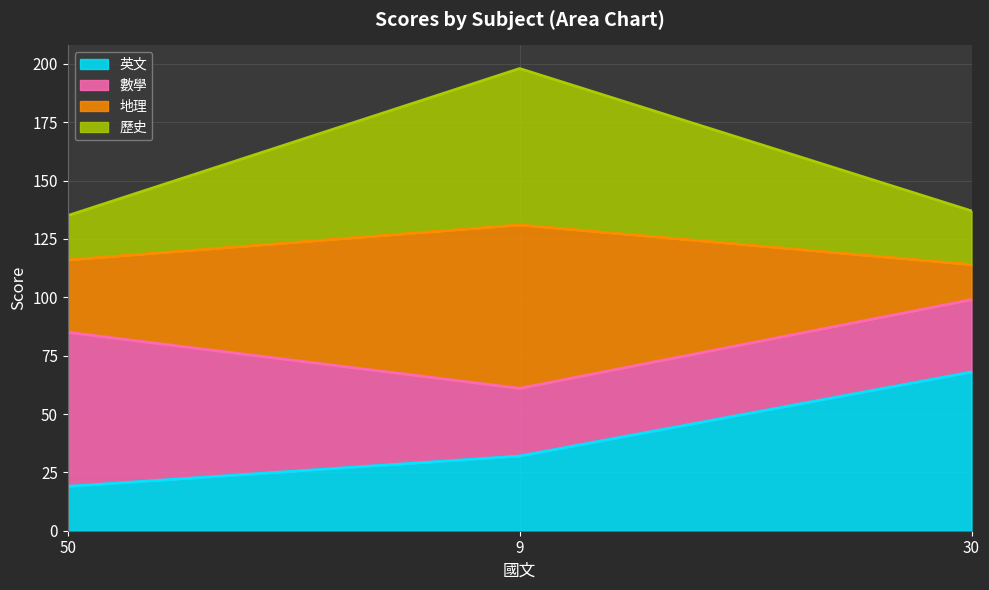

What is the value of the 英文 point at the 3rd from the left?

68